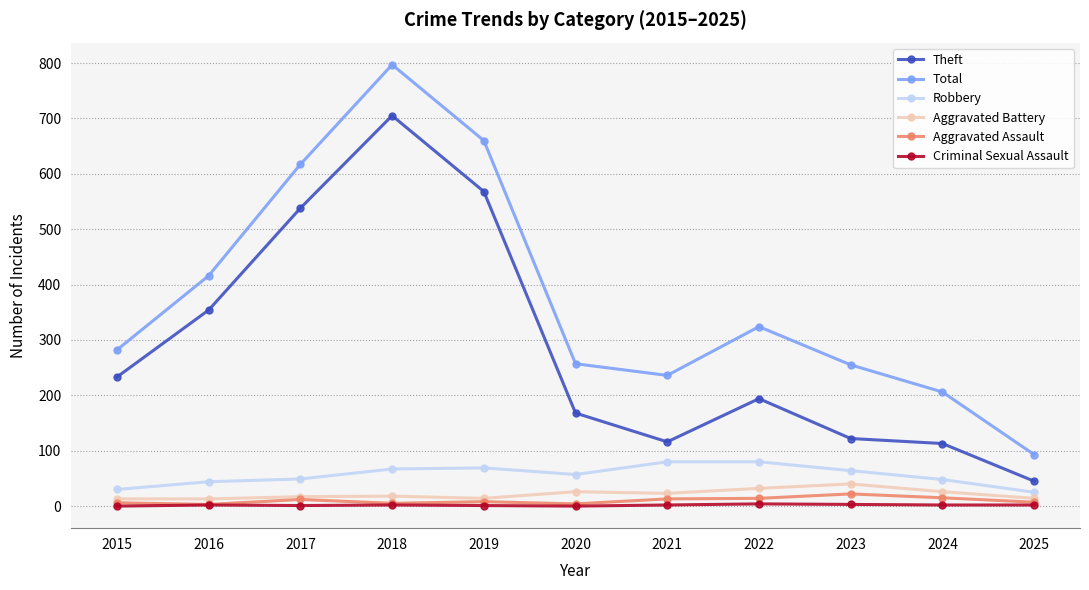

What is the minimum value for Total?

93